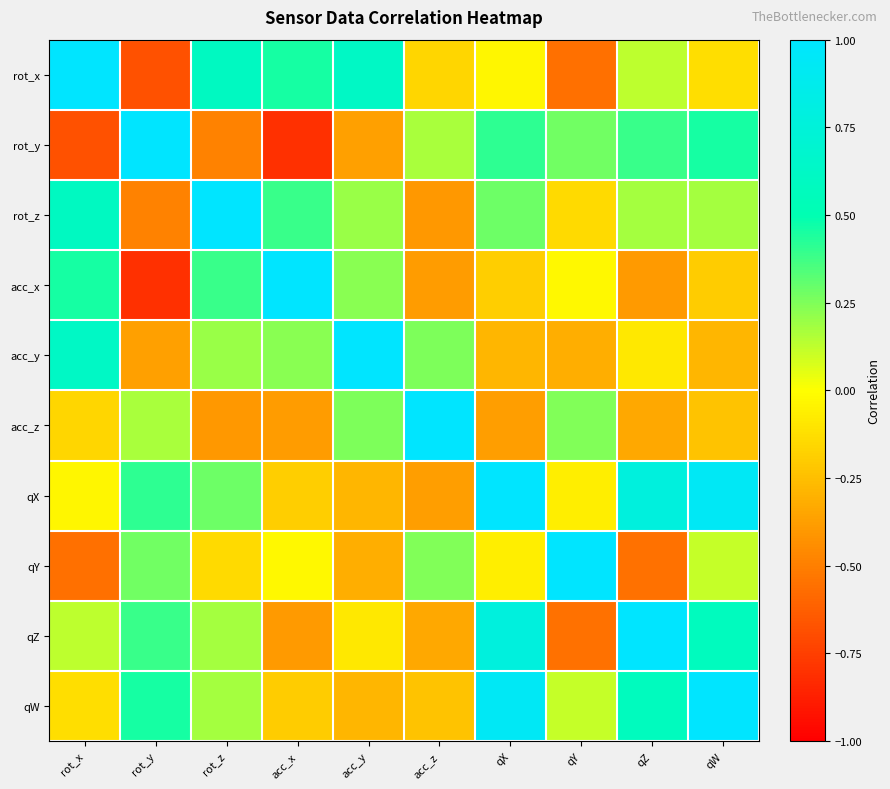

Reading left to right, extract all data points from this chart.

rot_x: rot_x=1.0	rot_y=-0.7	rot_z=0.6	acc_x=0.5	acc_y=0.6	acc_z=-0.2	qX=-0.0	qY=-0.6	qZ=0.1	qW=-0.1
rot_y: rot_x=-0.7	rot_y=1.0	rot_z=-0.5	acc_x=-0.8	acc_y=-0.4	acc_z=0.2	qX=0.4	qY=0.3	qZ=0.4	qW=0.5
rot_z: rot_x=0.6	rot_y=-0.5	rot_z=1.0	acc_x=0.4	acc_y=0.2	acc_z=-0.4	qX=0.3	qY=-0.1	qZ=0.2	qW=0.2
acc_x: rot_x=0.5	rot_y=-0.8	rot_z=0.4	acc_x=1.0	acc_y=0.2	acc_z=-0.4	qX=-0.2	qY=-0.0	qZ=-0.4	qW=-0.2
acc_y: rot_x=0.6	rot_y=-0.4	rot_z=0.2	acc_x=0.2	acc_y=1.0	acc_z=0.3	qX=-0.3	qY=-0.3	qZ=-0.1	qW=-0.3
acc_z: rot_x=-0.2	rot_y=0.2	rot_z=-0.4	acc_x=-0.4	acc_y=0.3	acc_z=1.0	qX=-0.4	qY=0.2	qZ=-0.3	qW=-0.2
qX: rot_x=-0.0	rot_y=0.4	rot_z=0.3	acc_x=-0.2	acc_y=-0.3	acc_z=-0.4	qX=1.0	qY=-0.1	qZ=0.8	qW=0.9
qY: rot_x=-0.6	rot_y=0.3	rot_z=-0.1	acc_x=-0.0	acc_y=-0.3	acc_z=0.2	qX=-0.1	qY=1.0	qZ=-0.6	qW=0.1
qZ: rot_x=0.1	rot_y=0.4	rot_z=0.2	acc_x=-0.4	acc_y=-0.1	acc_z=-0.3	qX=0.8	qY=-0.6	qZ=1.0	qW=0.6
qW: rot_x=-0.1	rot_y=0.5	rot_z=0.2	acc_x=-0.2	acc_y=-0.3	acc_z=-0.2	qX=0.9	qY=0.1	qZ=0.6	qW=1.0